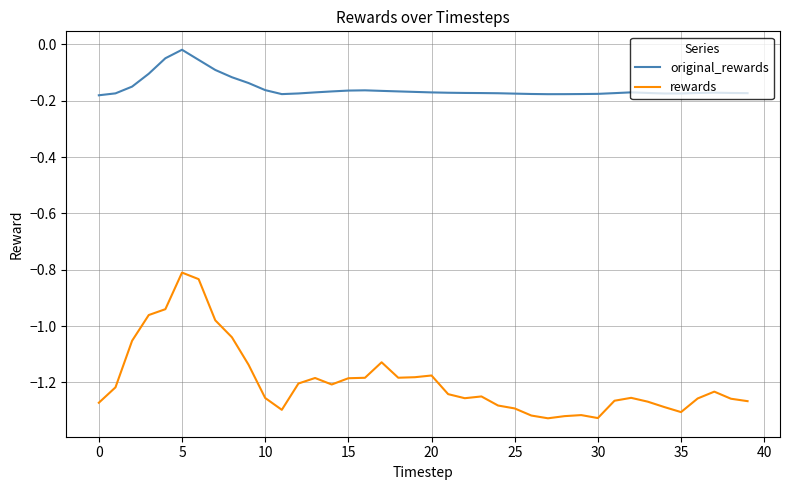

How many series are shown in this chart?

2